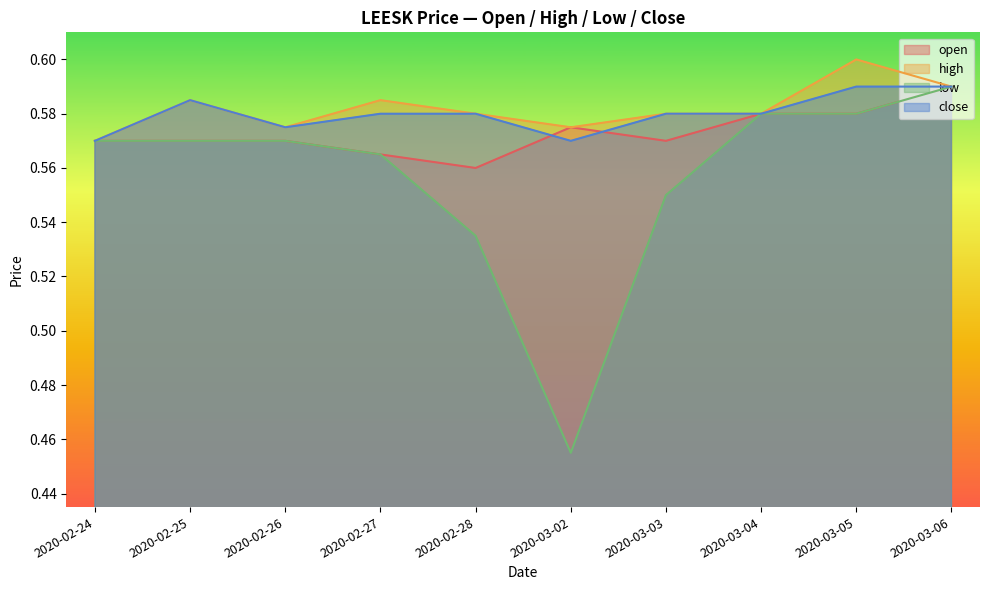

Is it true that low equals 0.2 at 2020-02-26?

False